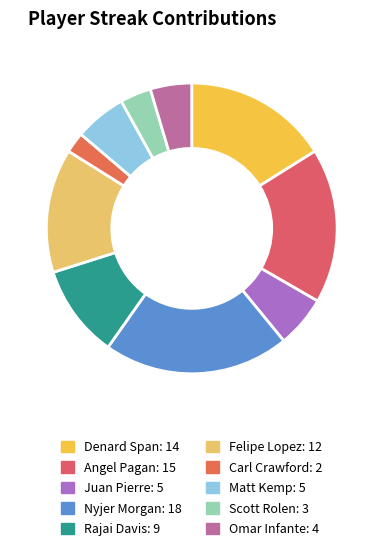

What is the largest slice in the pie chart?

Nyjer Morgan